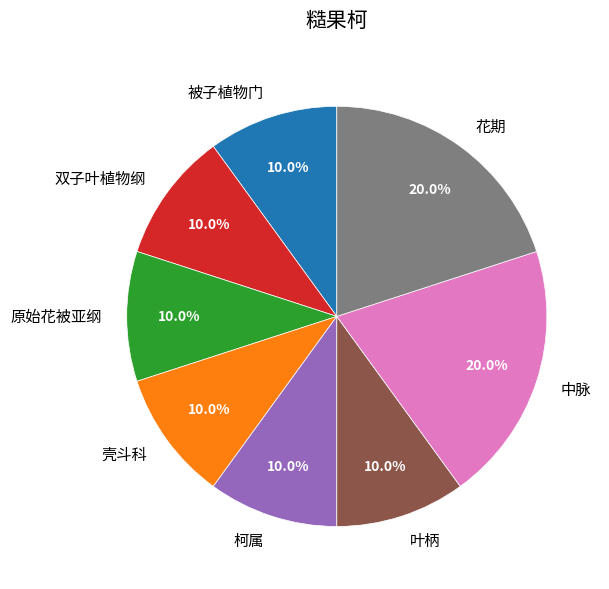

How many segments does this pie chart have?

8